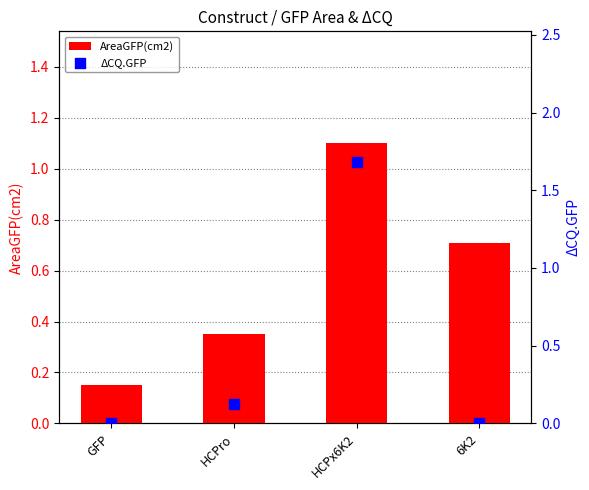

What is the total value across all series at 6K2?

0.7